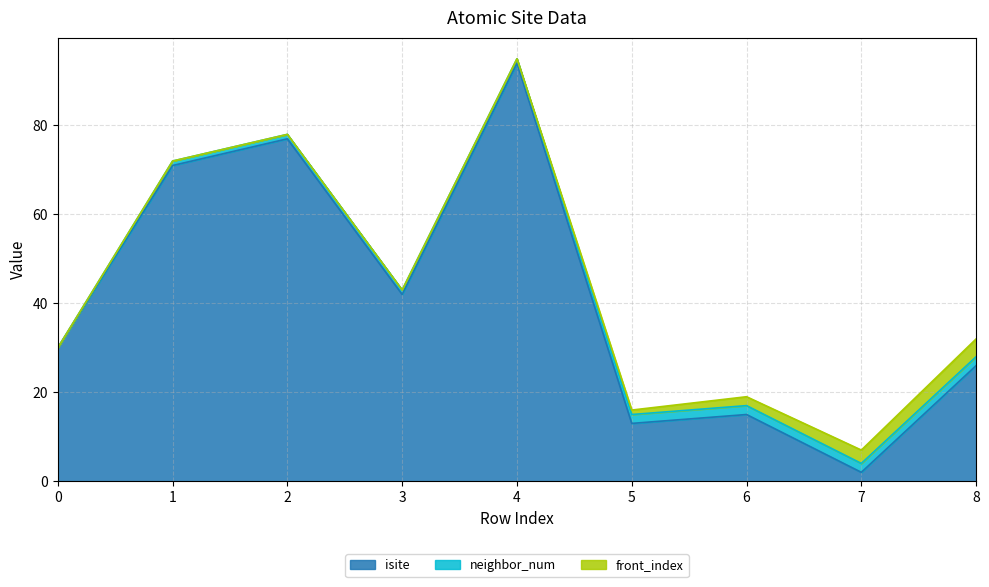

Rank the series by their maximum value, from highest to lowest.

isite, front_index, neighbor_num